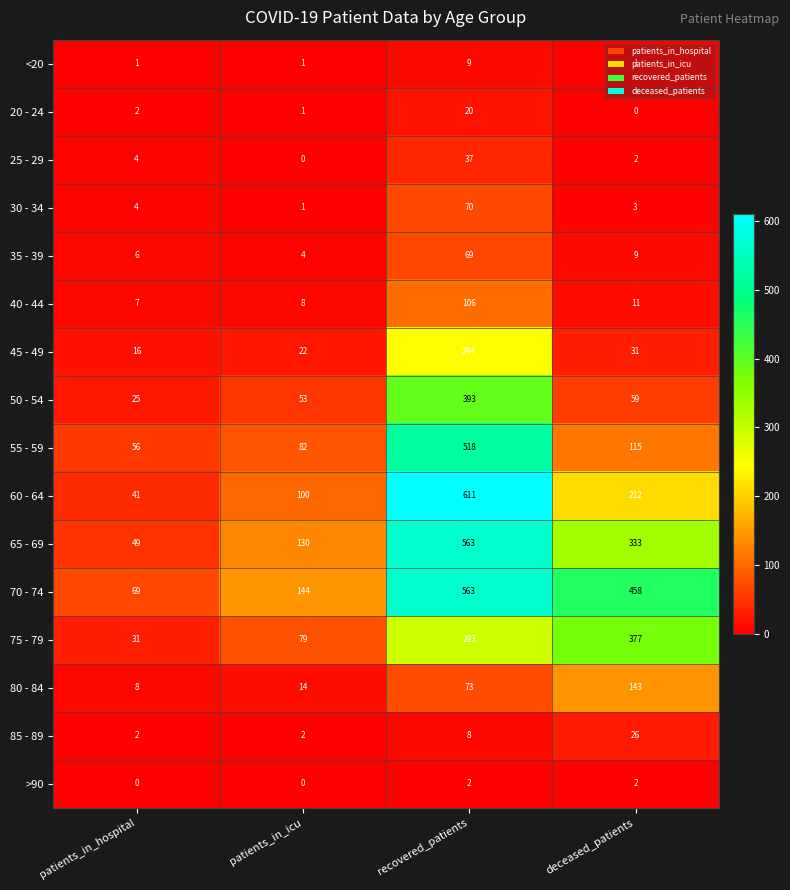

How many distinct data groups are displayed?

16